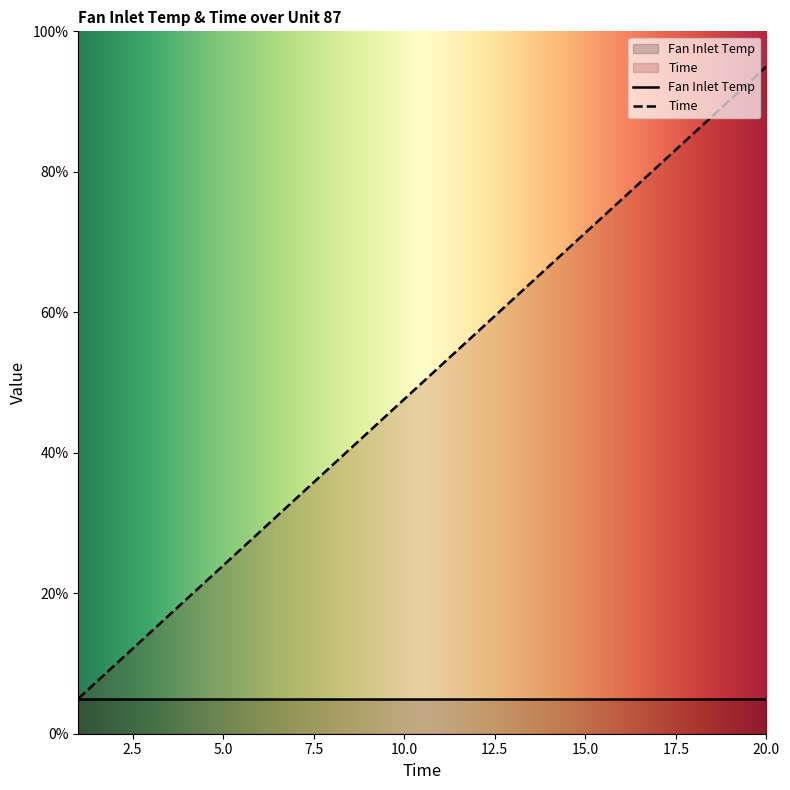

What is the maximum value shown in the chart?

95.0